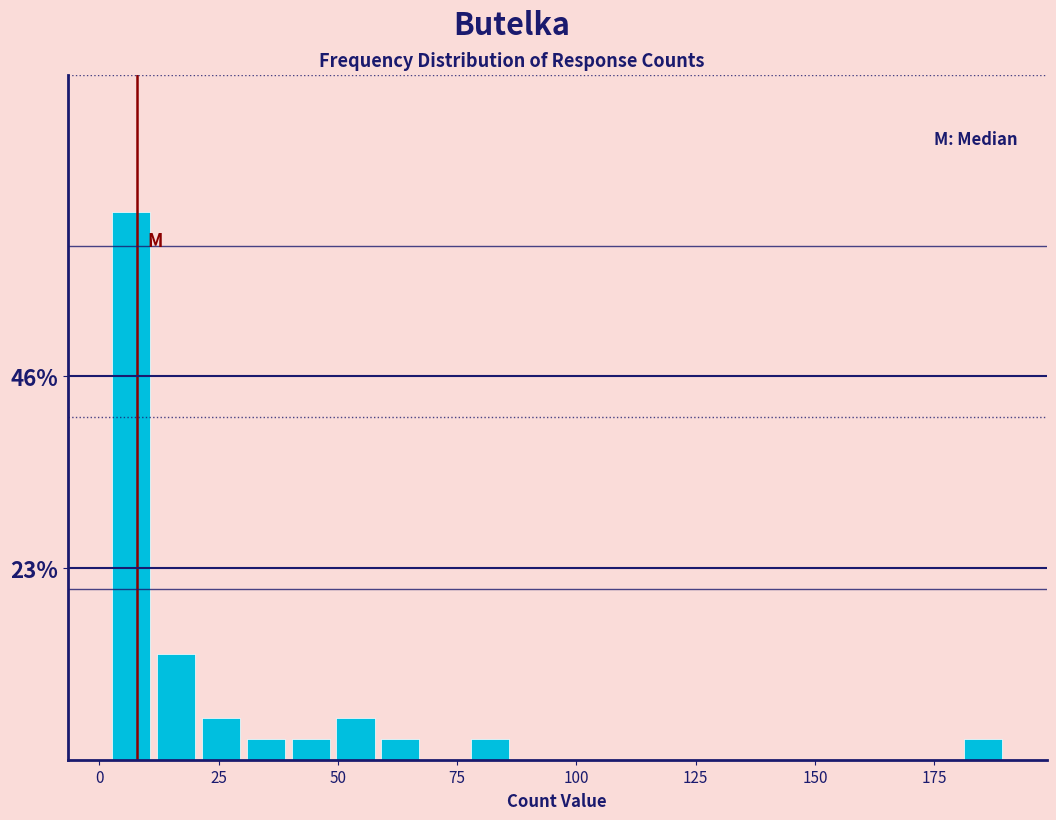

Read against the x-axis, roughly where is the centre of the tallest bar?

5